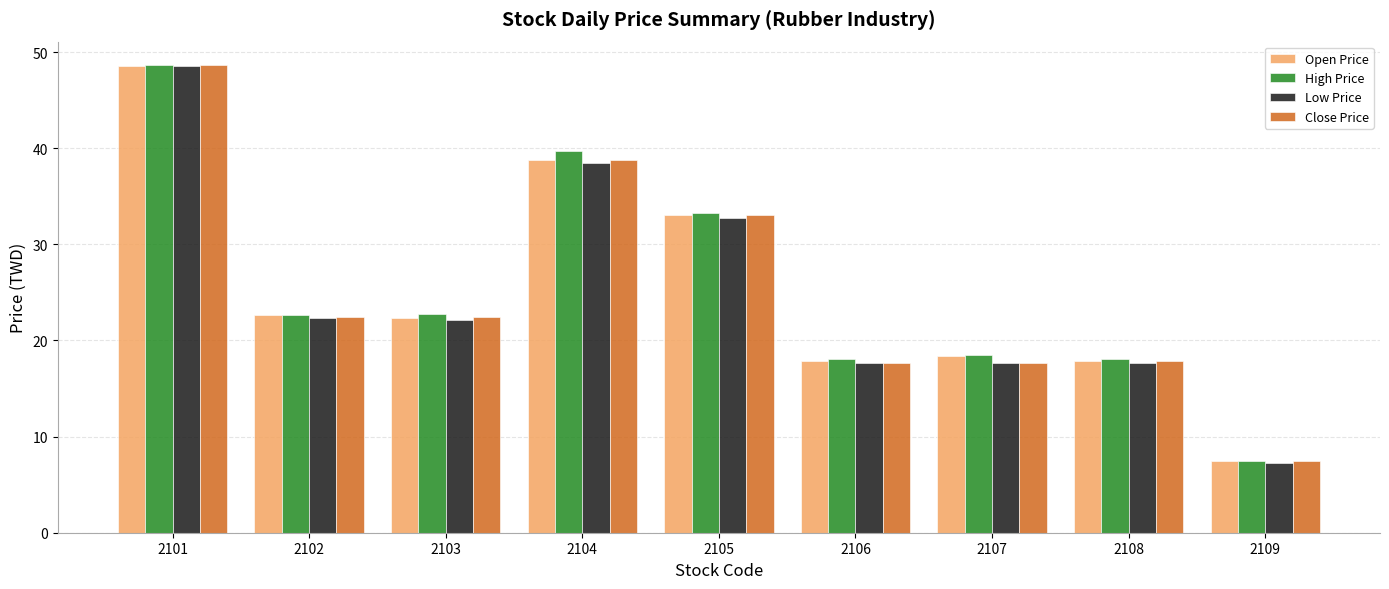

What is the total value across all series at 2102?

90.0